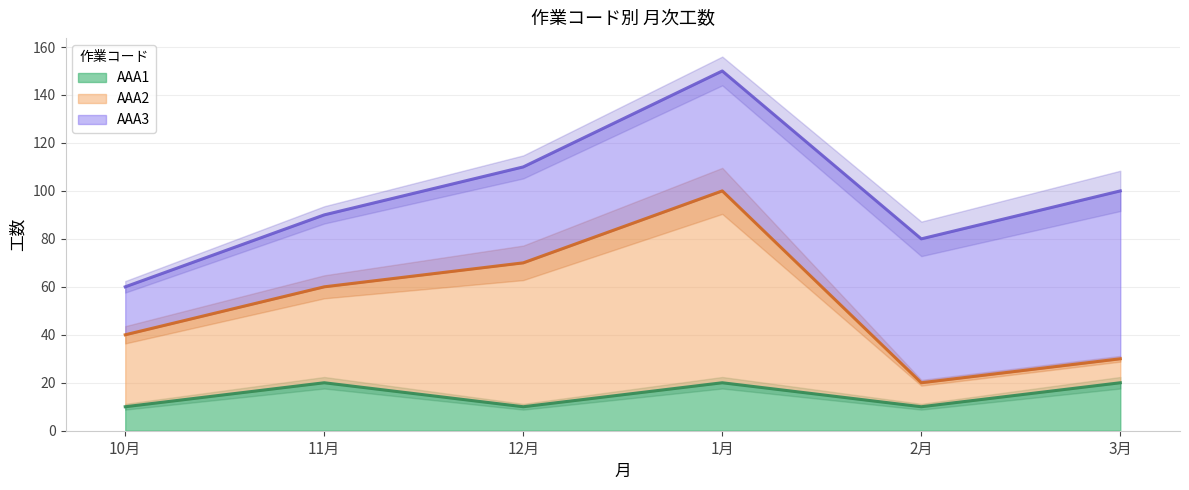

What is the label of the 3rd point from the right?

1月